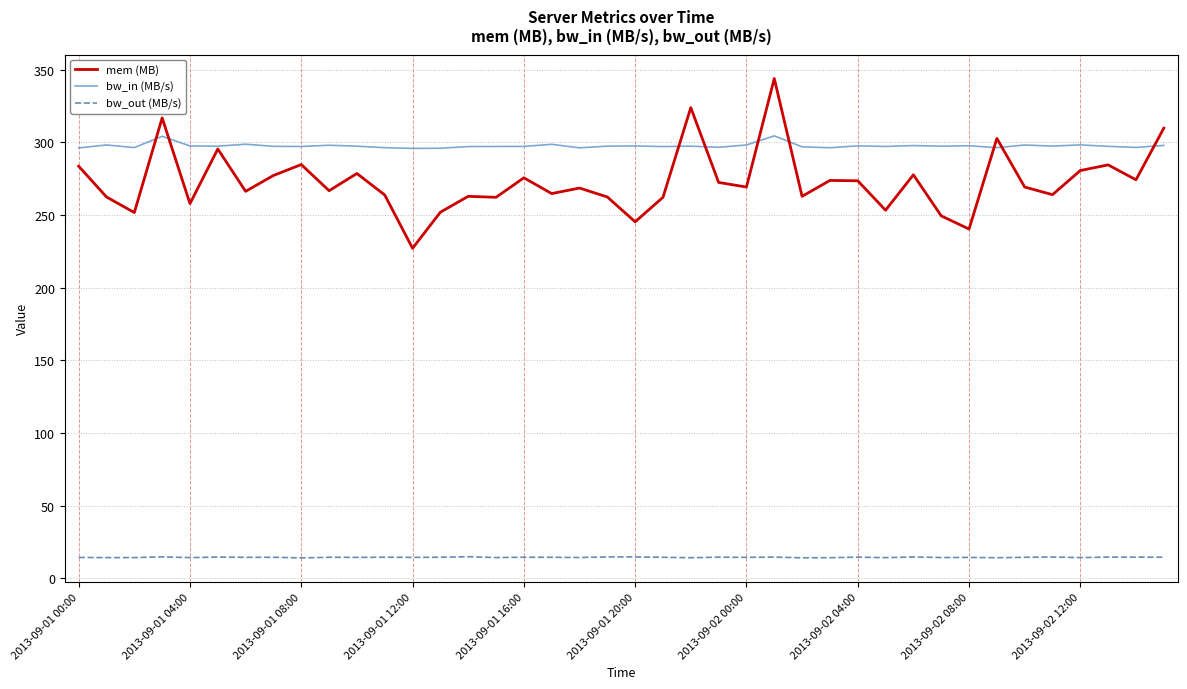

True or false: bw_out (MB/s) and bw_in (MB/s) cross at least once.

False